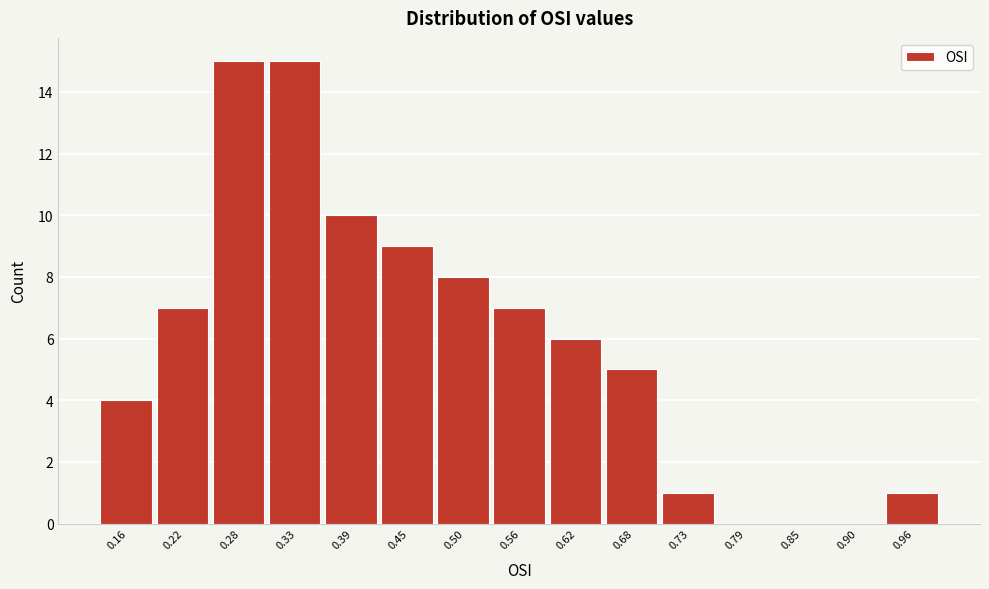

Reading left to right, transcribe all the data shown in this chart.

0.16=4	0.22=7	0.28=15	0.33=15	0.39=10	0.45=9	0.50=8	0.56=7	0.62=6	0.68=5	0.73=1	0.79=0	0.85=0	0.90=0	0.96=1